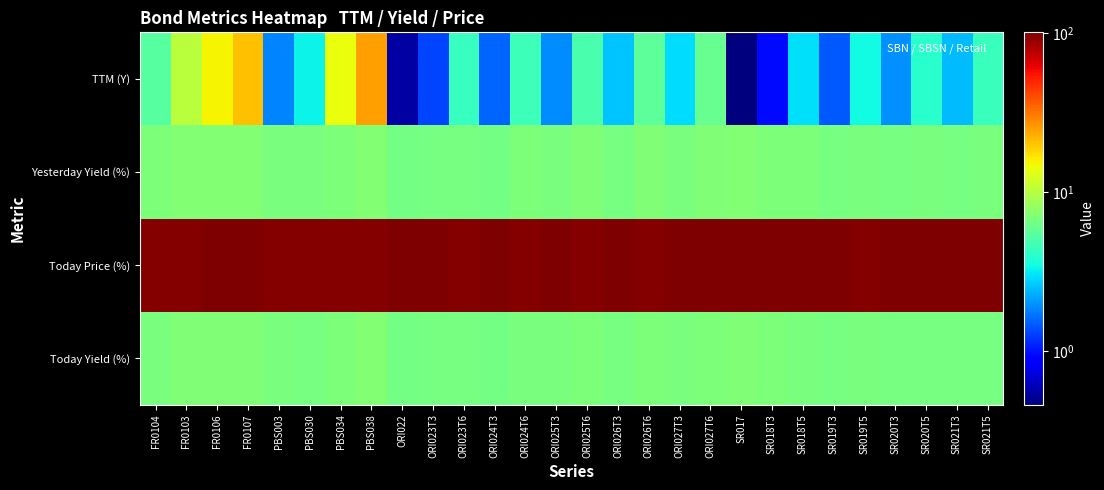

Reading right to left, list all the values displayed in this chart.

Today Yield (%): SR021T5=6.7	SR021T3=6.6	SR020T5=6.6	SR020T3=6.6	SR019T5=6.7	SR019T3=6.6	SR018T5=6.8	SR018T3=6.9	SR017=7.1	ORI027T6=7.0	ORI027T3=6.7	ORI026T6=6.9	ORI026T3=6.6	ORI025T6=6.9	ORI025T3=6.7	ORI024T6=6.8	ORI024T3=6.5	ORI023T6=6.6	ORI023T3=6.6	ORI022=6.5	PBS038=7.1	PBS034=6.8	PBS030=6.7	PBS003=6.7	FR0107=7.1	FR0106=7.0	FR0103=7.0	FR0104=6.7
Today Price (%): SR021T5=99.2	SR021T3=99.5	SR020T5=99.2	SR020T3=99.5	SR019T5=98.1	SR019T3=99.1	SR018T5=98.9	SR018T3=99.4	SR017=99.5	ORI027T6=99.0	ORI027T3=99.8	ORI026T6=97.8	ORI026T3=99.3	ORI025T6=97.8	ORI025T3=99.2	ORI024T6=98.2	ORI024T3=99.4	ORI023T6=98.2	ORI023T3=99.1	ORI022=99.7	PBS038=97.0	PBS034=96.9	PBS030=97.7	PBS003=98.8	FR0107=100.3	FR0106=101.0	FR0103=98.1	FR0104=98.9
Yesterday Yield (%): SR021T5=6.7	SR021T3=6.6	SR020T5=6.7	SR020T3=6.6	SR019T5=6.8	SR019T3=6.6	SR018T5=6.8	SR018T3=6.9	SR017=7.1	ORI027T6=7.0	ORI027T3=6.8	ORI026T6=7.0	ORI026T3=6.6	ORI025T6=7.0	ORI025T3=6.7	ORI024T6=6.9	ORI024T3=6.5	ORI023T6=6.6	ORI023T3=6.7	ORI022=6.5	PBS038=7.2	PBS034=6.9	PBS030=6.7	PBS003=6.8	FR0107=7.2	FR0106=7.2	FR0103=7.1	FR0104=6.8
TTM (Y): SR021T5=4.5	SR021T3=2.5	SR020T5=4.0	SR020T3=1.9	SR019T5=3.5	SR019T3=1.5	SR018T5=3.0	SR018T3=0.9	SR017=0.5	ORI027T6=5.9	ORI027T3=2.9	ORI026T6=5.6	ORI026T3=2.5	ORI025T6=4.9	ORI025T3=1.9	ORI024T6=4.6	ORI024T3=1.6	ORI023T6=4.3	ORI023T3=1.3	ORI022=0.6	PBS038=24.7	PBS034=14.2	PBS030=3.3	PBS003=1.8	FR0107=20.4	FR0106=15.4	FR0103=10.3	FR0104=5.3